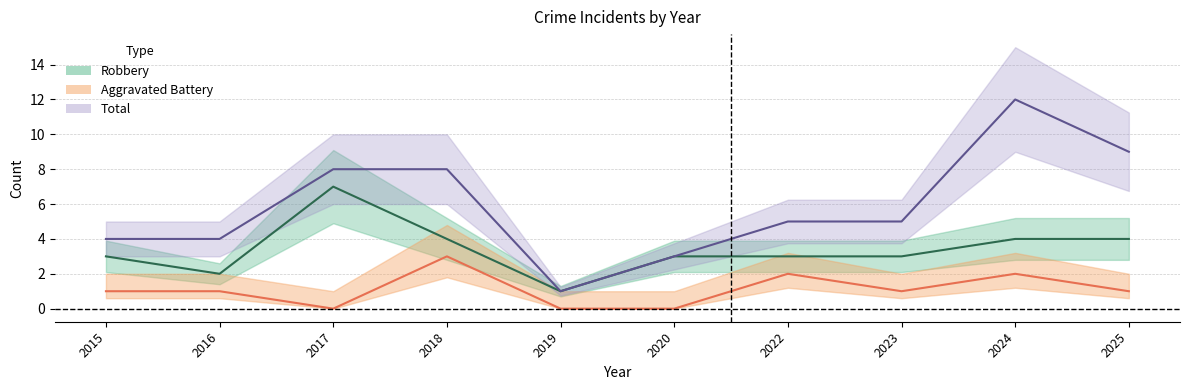

True or false: Aggravated Battery and Total cross at least once.

False